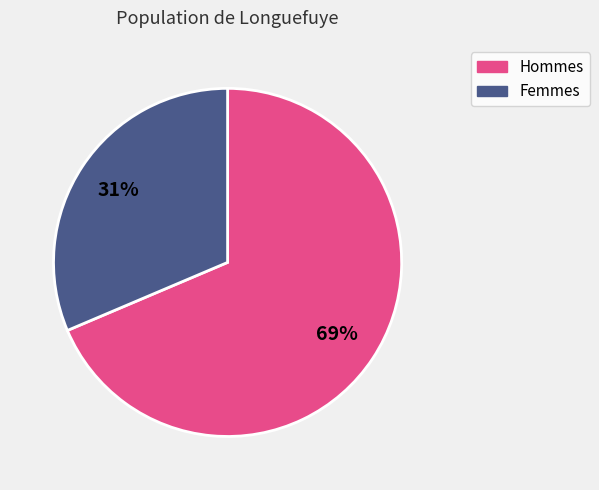

Is there any slice that represents more than half of the pie?

Yes